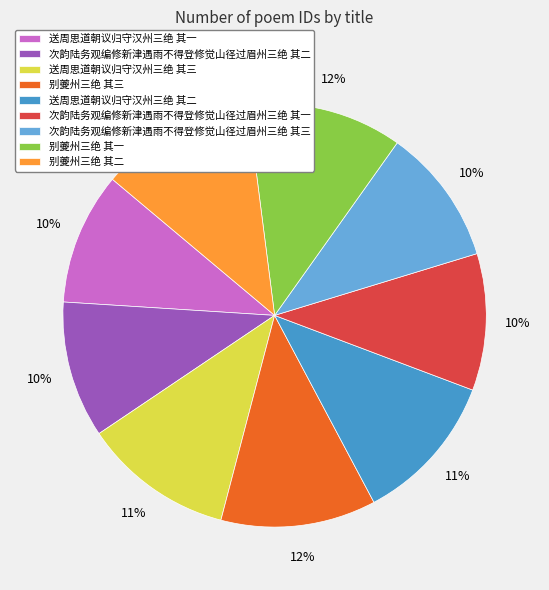

Which has a higher value, 送周思道朝议归守汉州三绝 其三 or 次韵陆务观编修新津遇雨不得登修觉山径过眉州三绝 其三?

送周思道朝议归守汉州三绝 其三